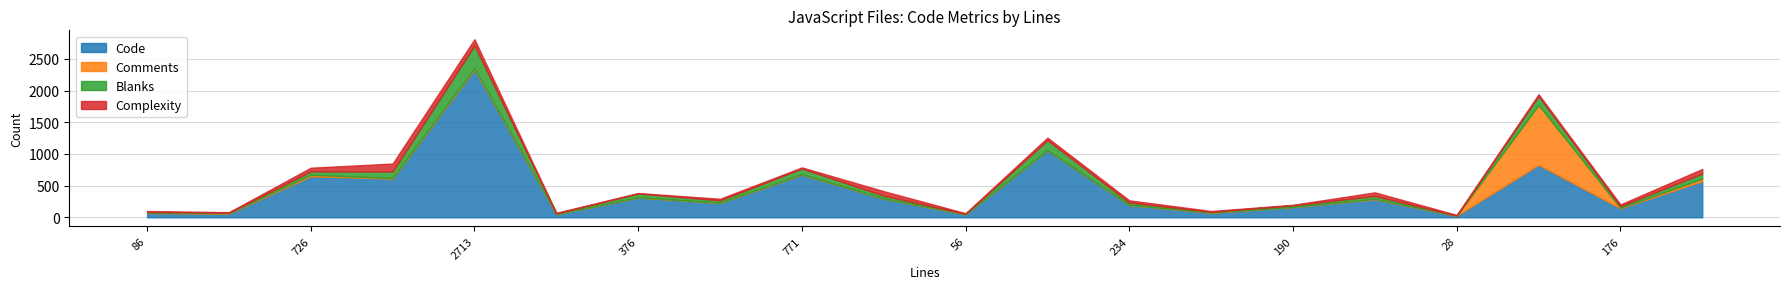

What is the sum of the Comments values at 87 and 1217?

1